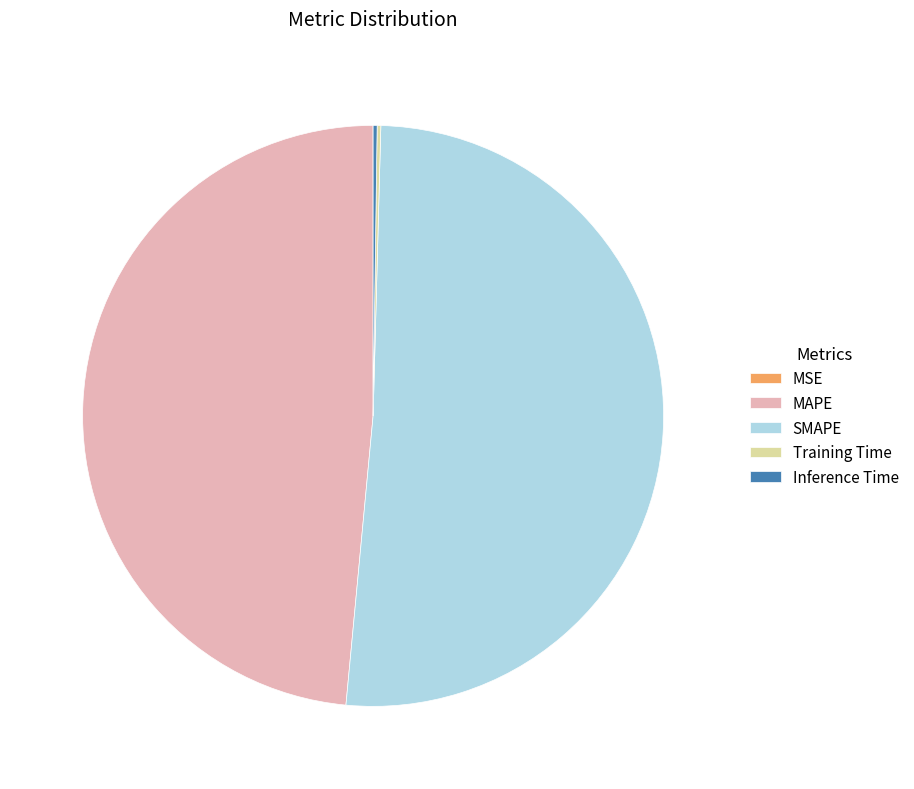

Is SMAPE the majority of the pie?

Yes